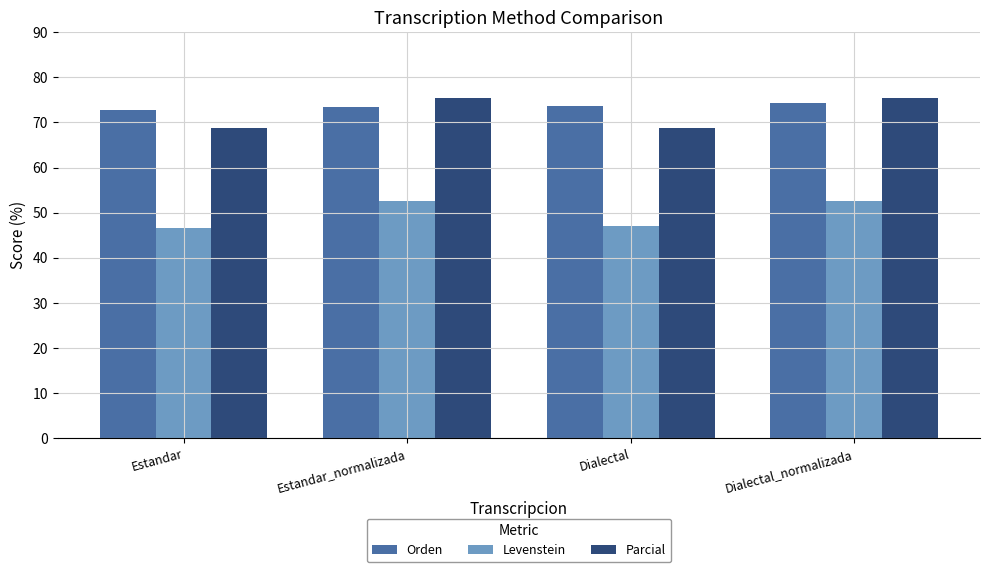

The value of Orden at Dialectal is 73.6. True or false?

True